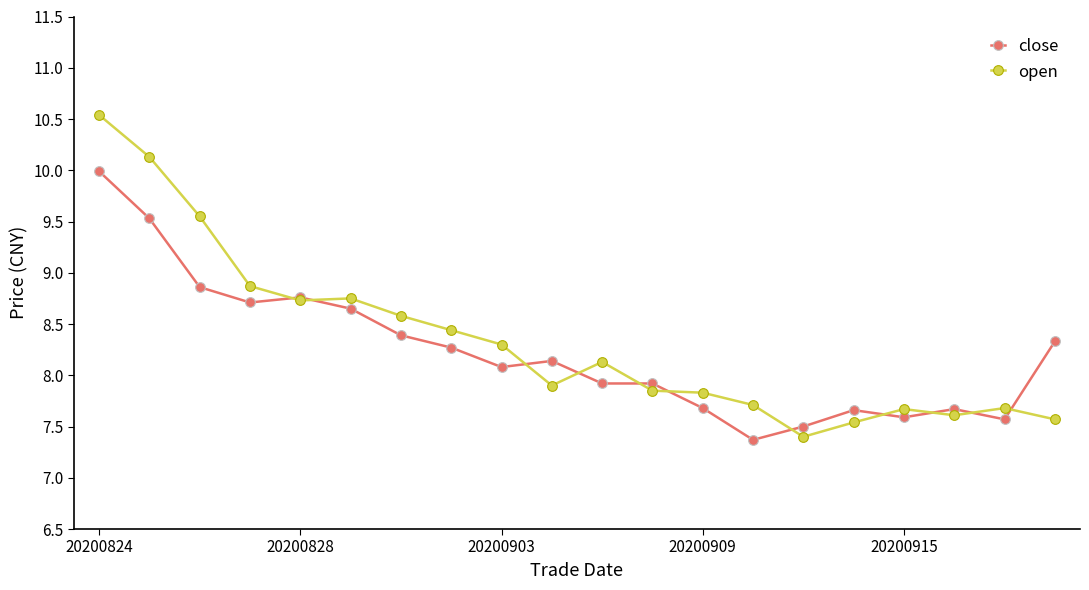

Rank the series by their average value, from lowest to highest.

close, open